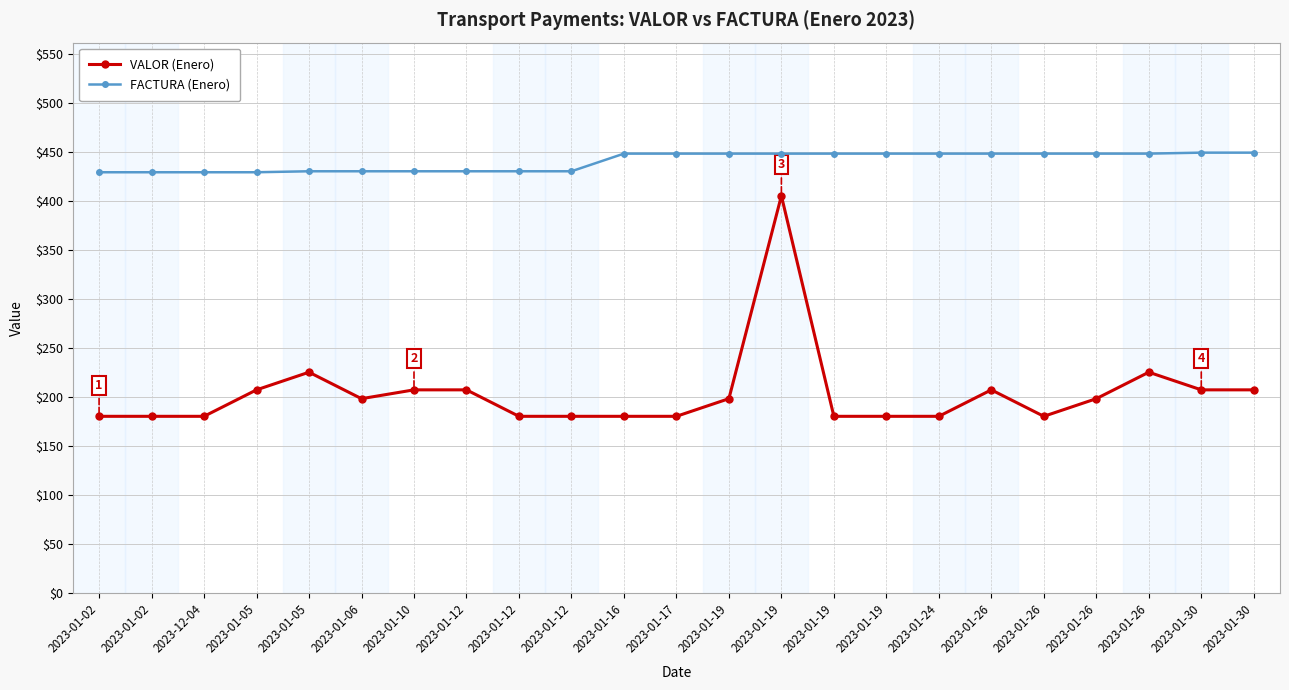

What is the spread (max minus min) of values at 2023-01-12?

223